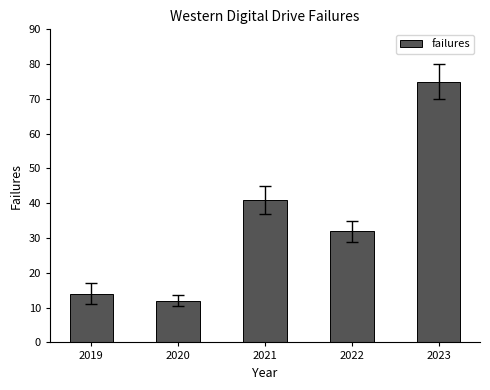

What is the change in value from 2019 to 2020?

-2